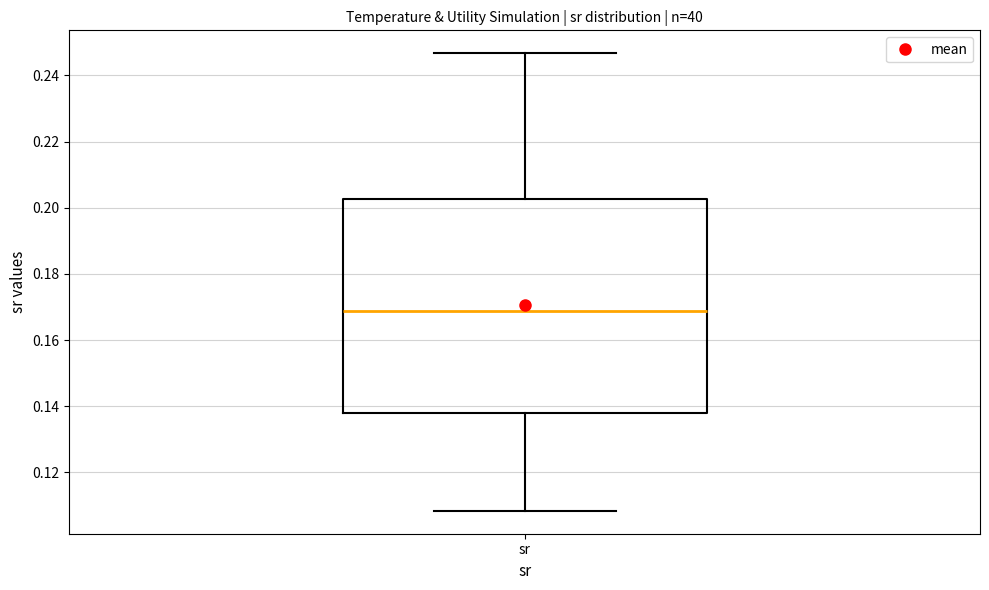

Transcribe this box plot: give where the median line is, the range the box spans, and where the two whiskers end, as read against the y-axis. The values are not printed on the chart, so give them approximately, as read against the axis.

median 0.168, box 0.138 to 0.202, whiskers 0.108 to 0.246